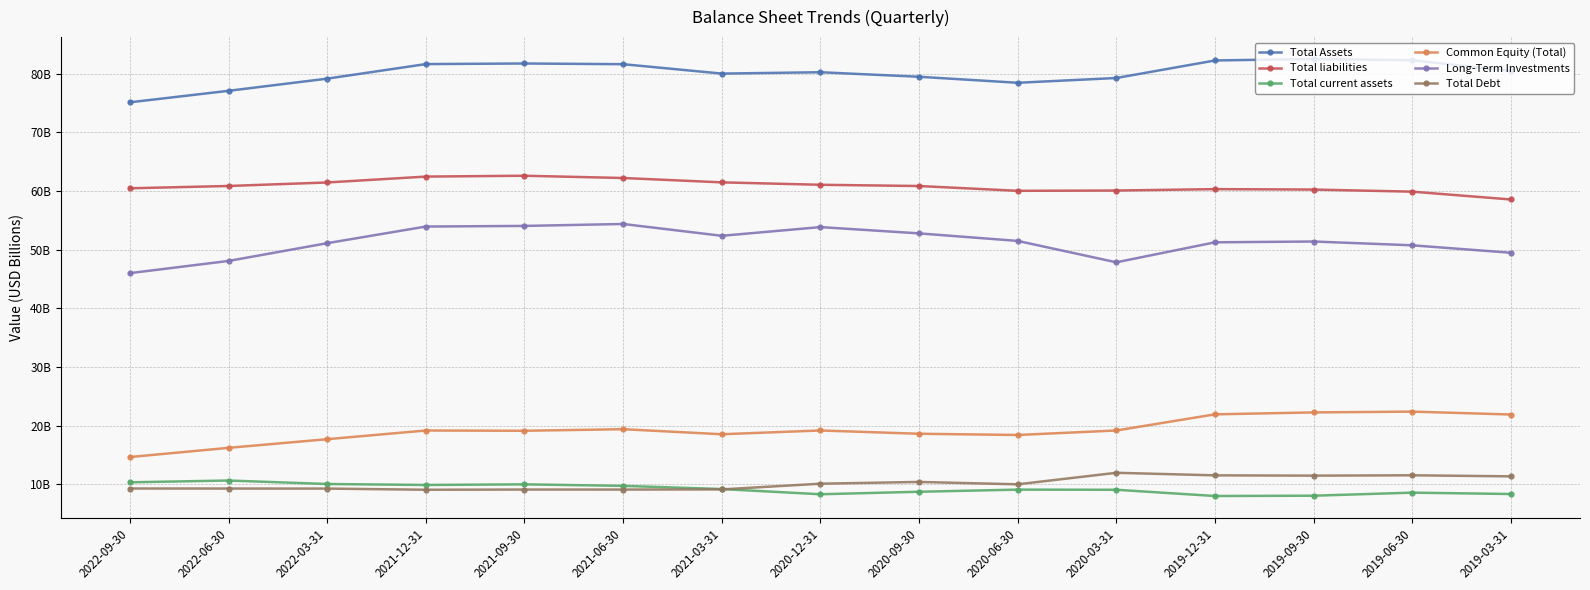

After their last crossing, which series has the higher values: Total current assets or Total Debt?

Total Debt